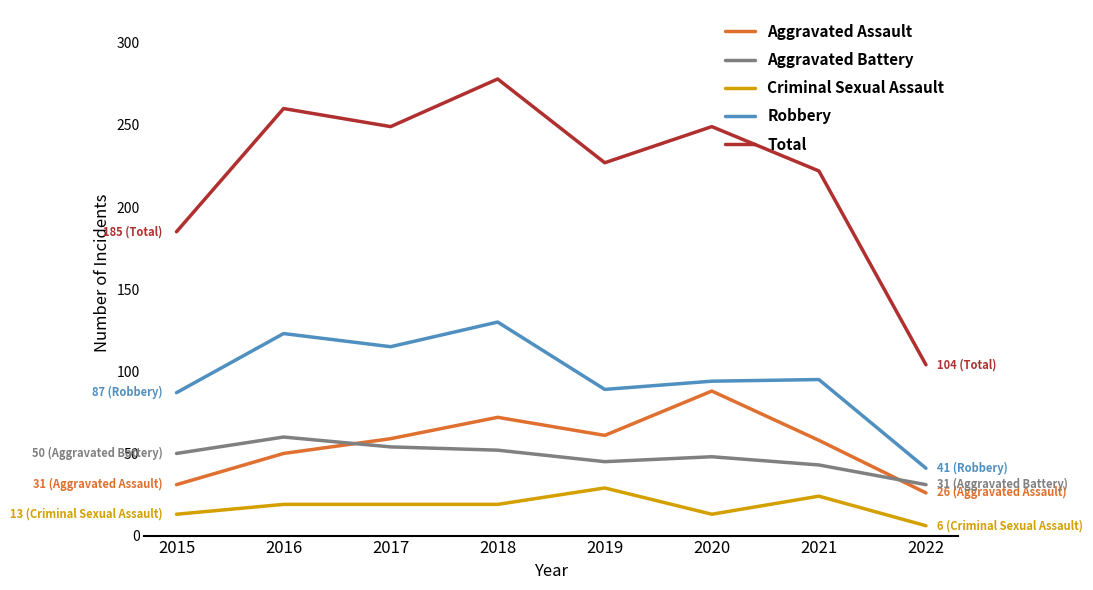

What is the maximum value for Robbery?

130